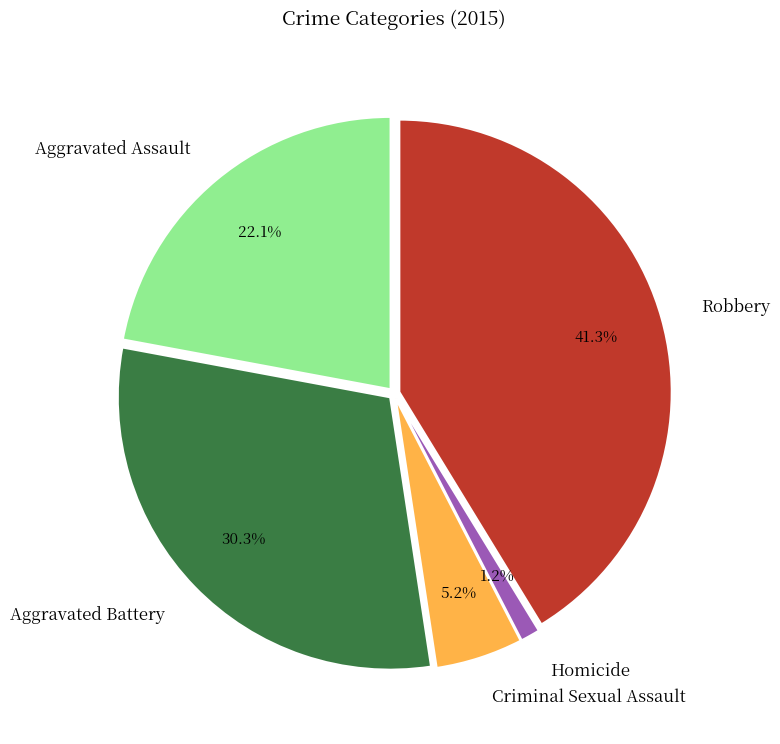

How much of the chart is everything except Homicide?

98.8%